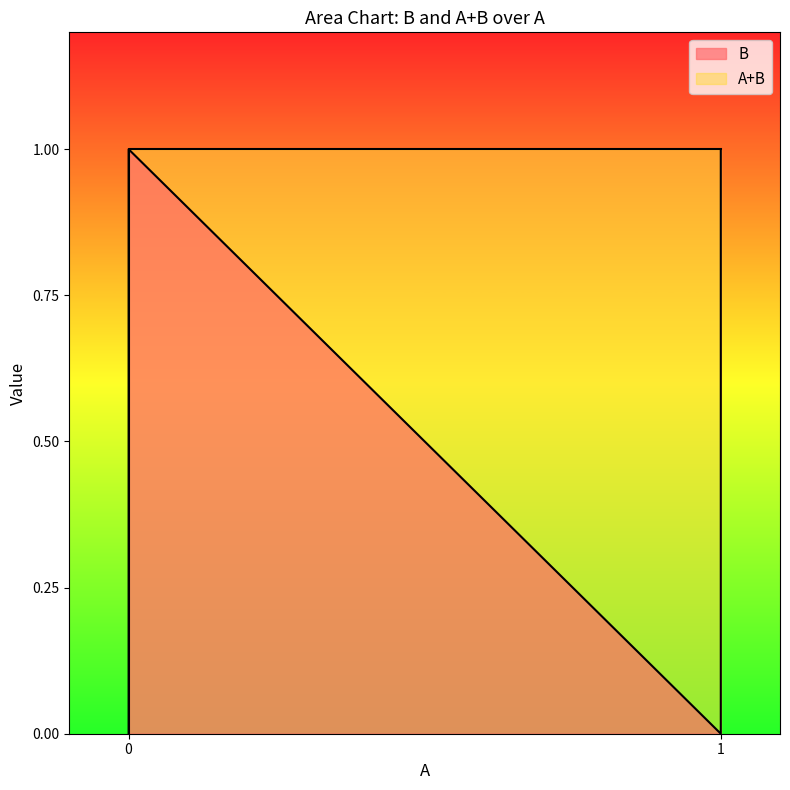

Rank the categories by value from highest to lowest.

0, 1, 0, 1